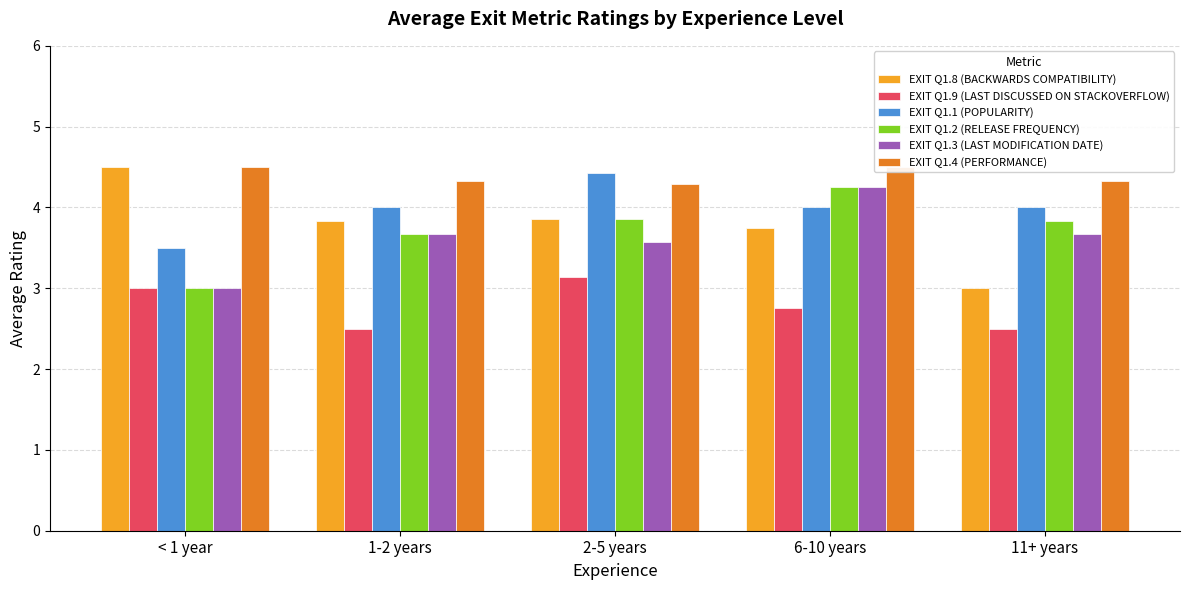

What is the spread (max minus min) of values at 11+ years?

1.8